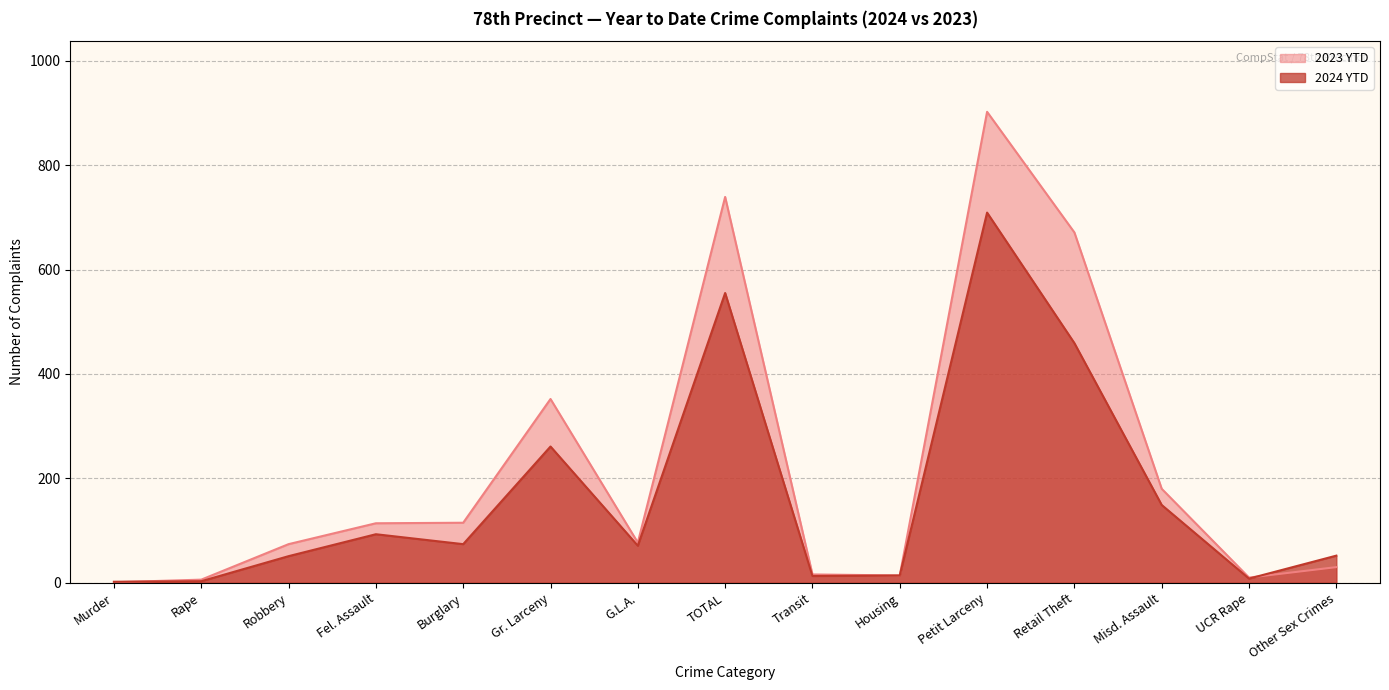

What is the average value of the 2023 YTD series?

220